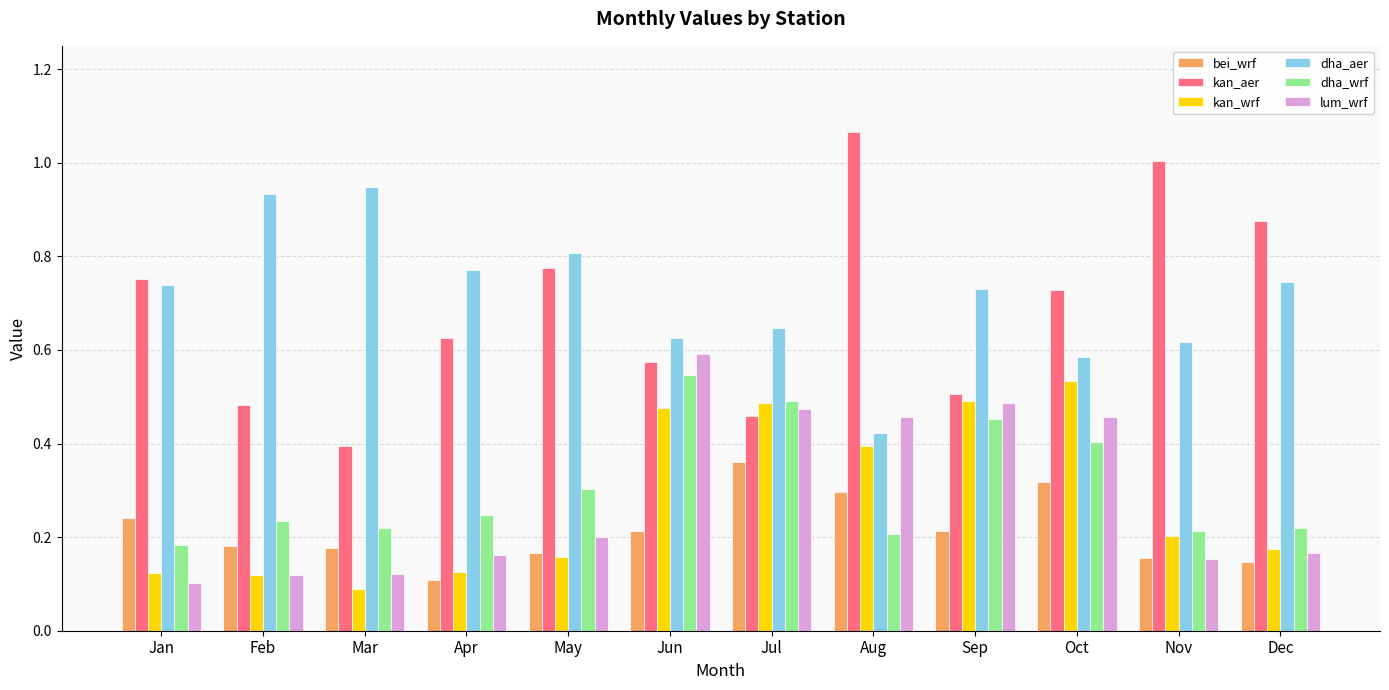

Which category has the highest value across all series?

Aug